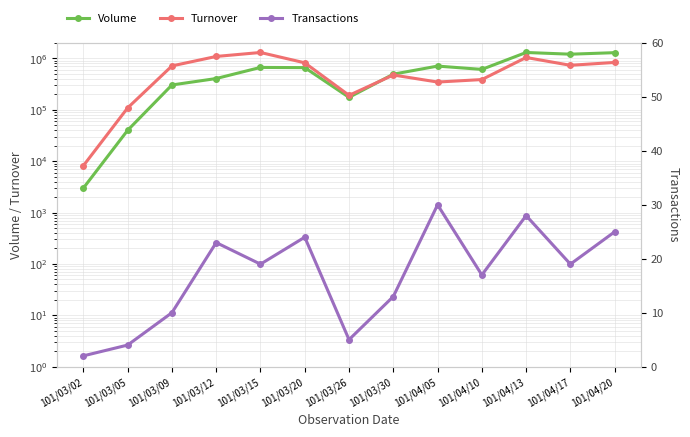

Is the value of Transactions at 101/03/15 greater than the value of Volume at 101/03/15?

No